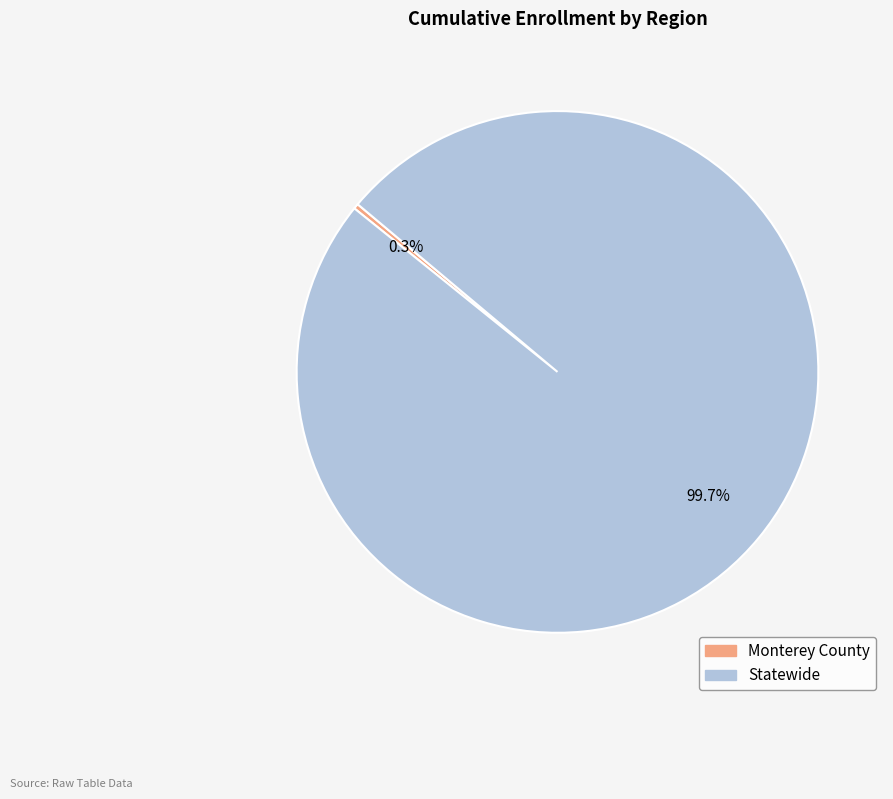

Rank the categories by value from lowest to highest.

Monterey County, Statewide